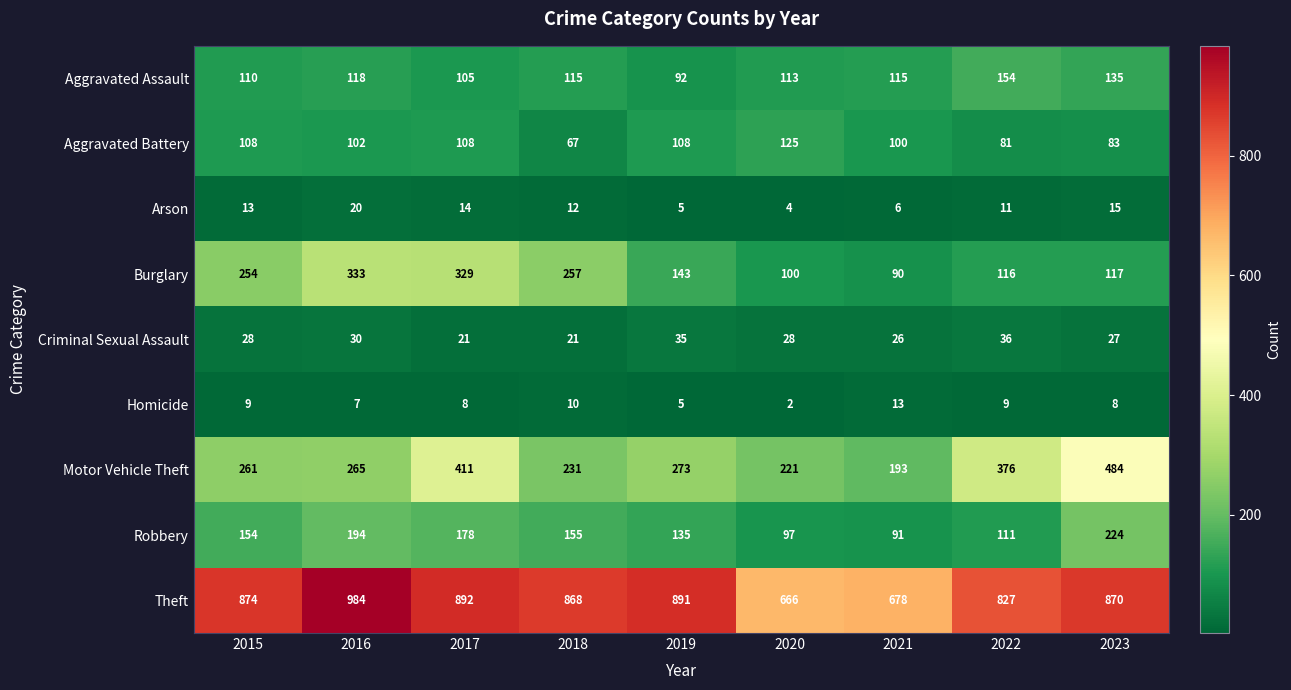

At which category does the chart reach its minimum across all series?

2020